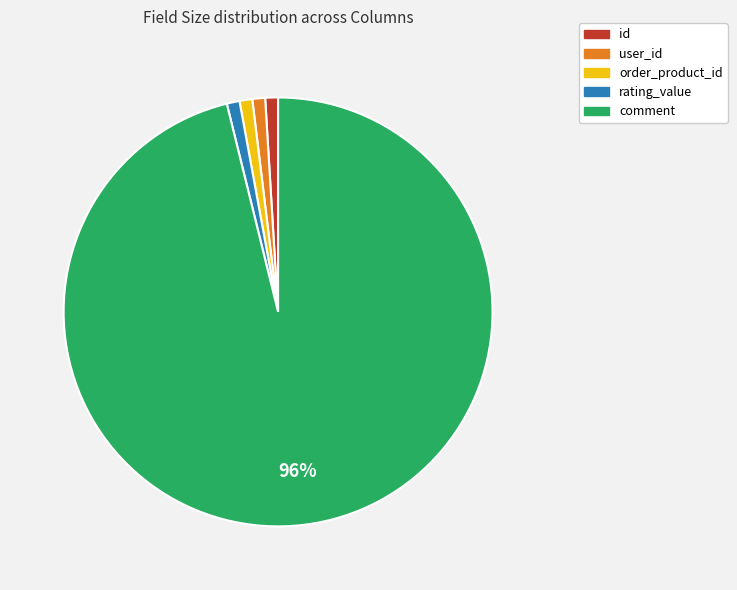

Which slice is the largest?

comment